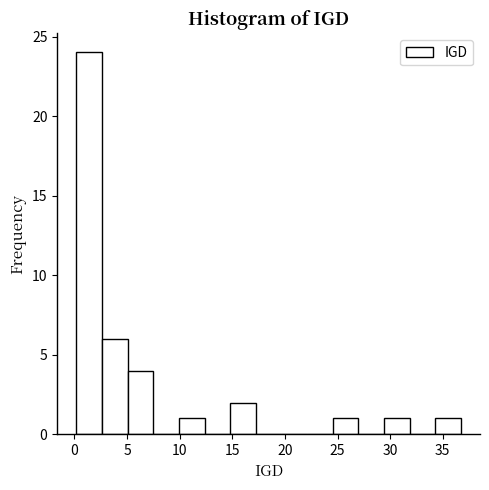

Reading left to right, transcribe this chart: for each bar, give the range it covers on the x-axis and its height. Neither the bar edges nor the heights are printed on the chart, so give them approximately, as read against the axes.

0.0 to 2.5: 24
2.5 to 5.0: 6
5.0 to 7.5: 4
7.5 to 10.0: 0
10.0 to 12.5: 1
12.5 to 15.0: 0
15.0 to 17.0: 2
17.0 to 19.5: 0
19.5 to 22.0: 0
22.0 to 24.5: 0
24.5 to 27.0: 1
27.0 to 29.5: 0
29.5 to 32.0: 1
32.0 to 34.5: 0
34.5 to 36.5: 1